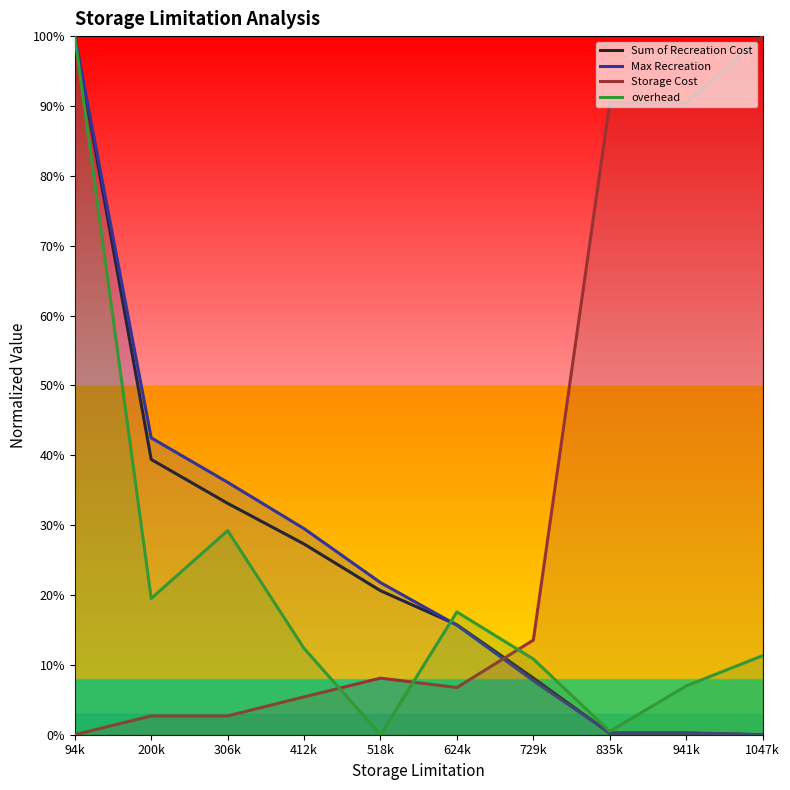

Rank the series by their maximum value, from highest to lowest.

Sum of Recreation Cost, Max Recreation, Storage Cost, overhead